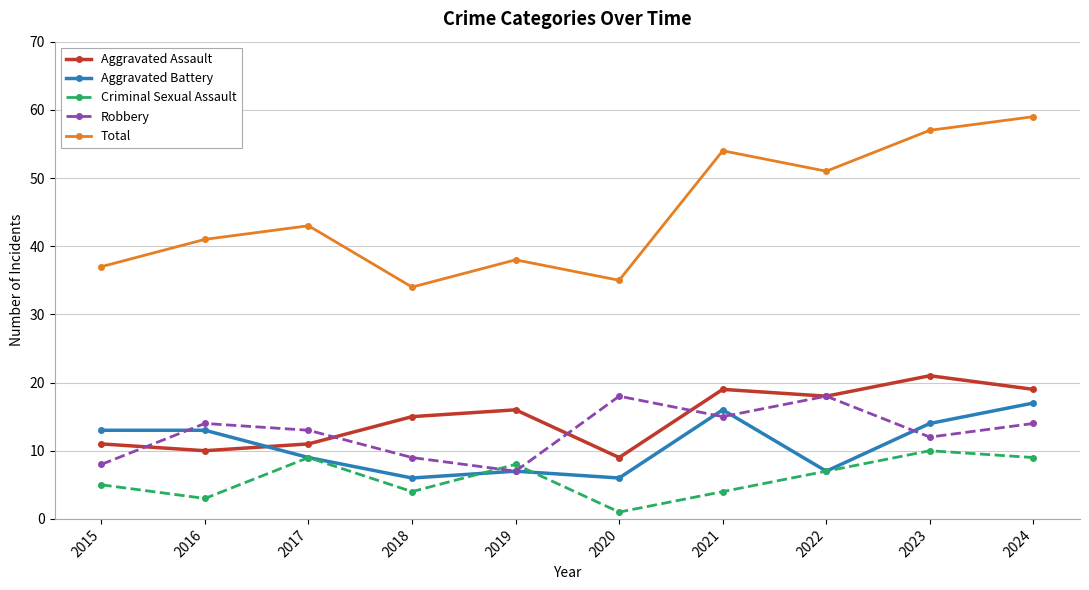

True or false: Criminal Sexual Assault and Aggravated Assault cross at least once.

False